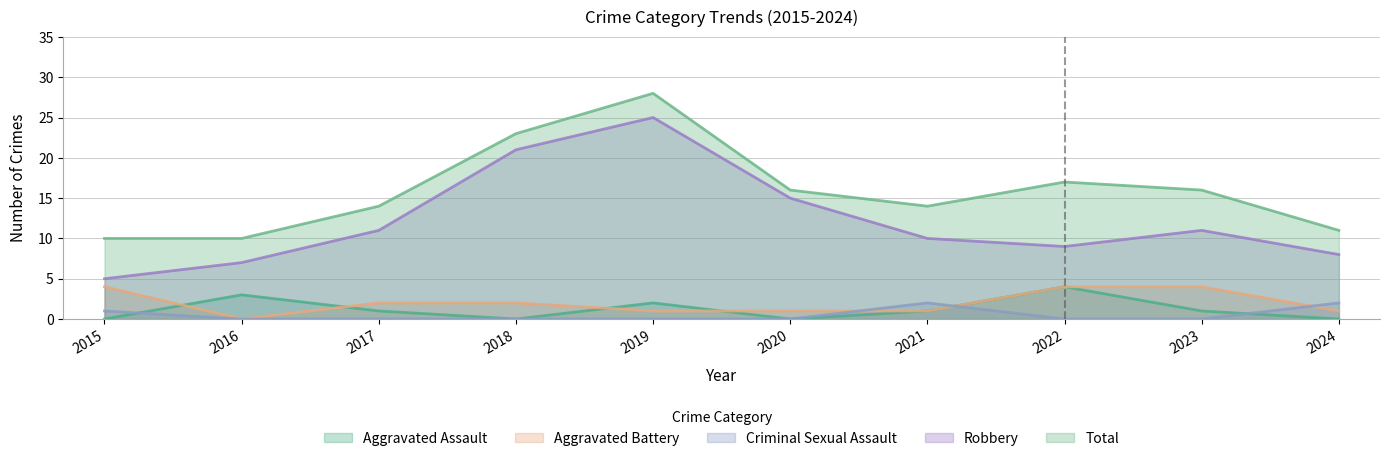

Which series has the widest spread of values?

Robbery